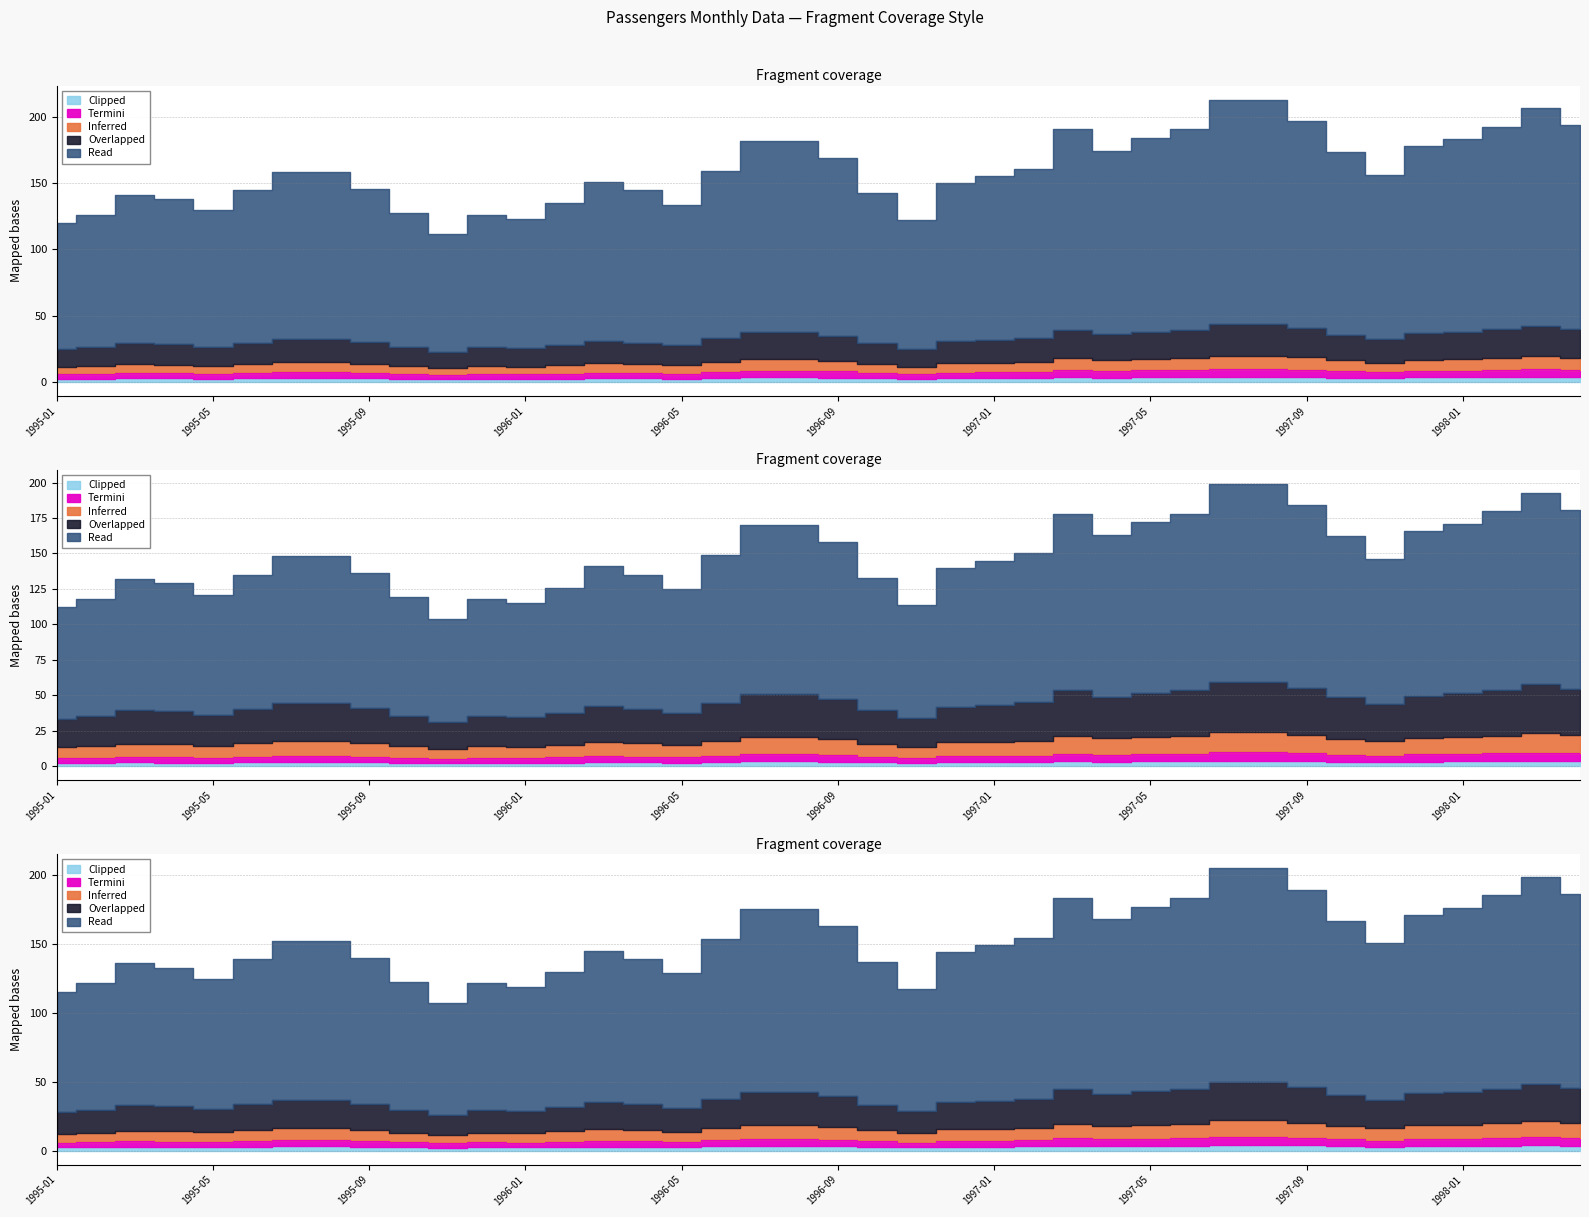

How many interior local valleys does the Overlapped series have?

7